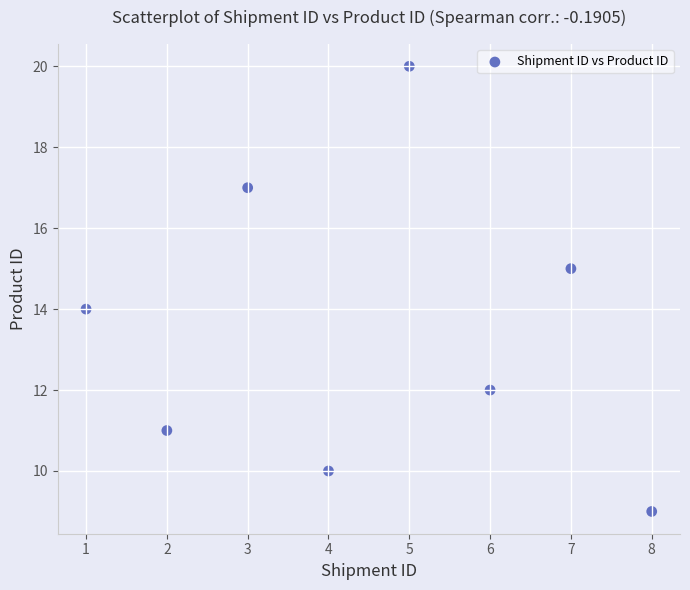

What is the range of Y values (max minus min)?

11